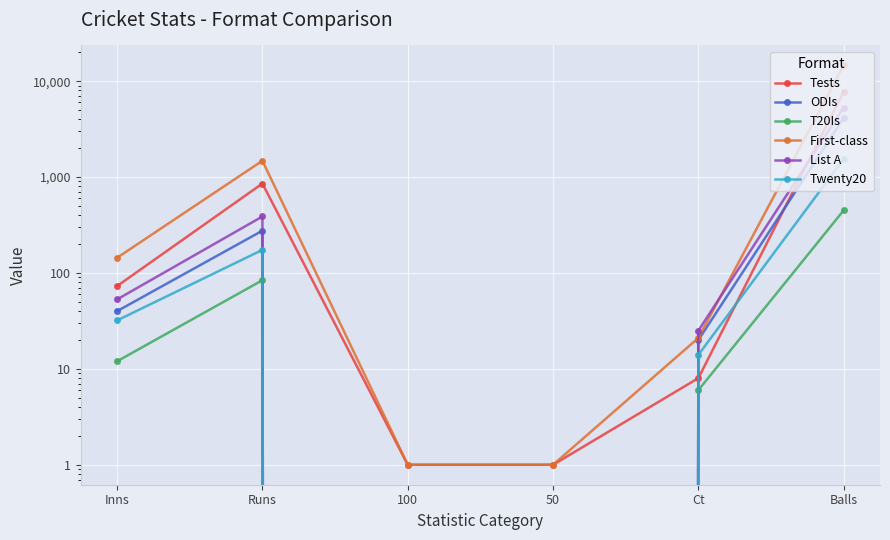

Rank the series by their maximum value, from lowest to highest.

T20Is, Twenty20, ODIs, List A, Tests, First-class